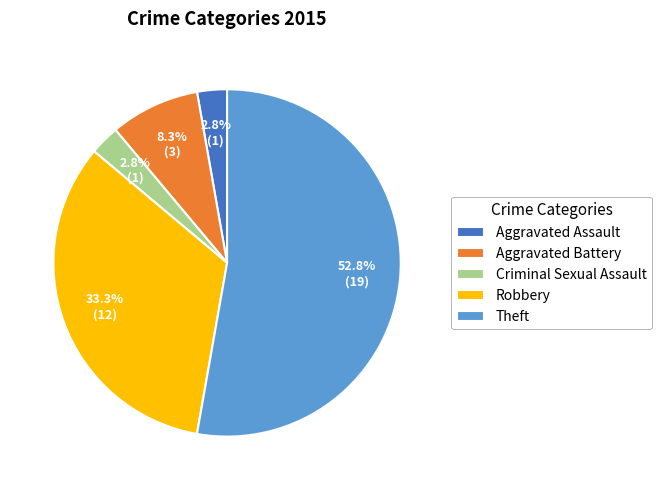

Does Criminal Sexual Assault represent more than half of the total?

No